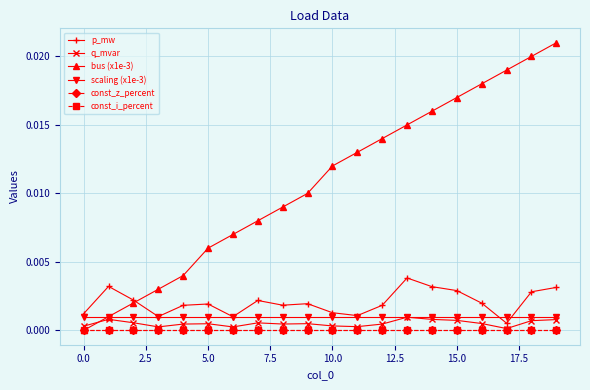

Is this an area chart (filled region under the line)?

No